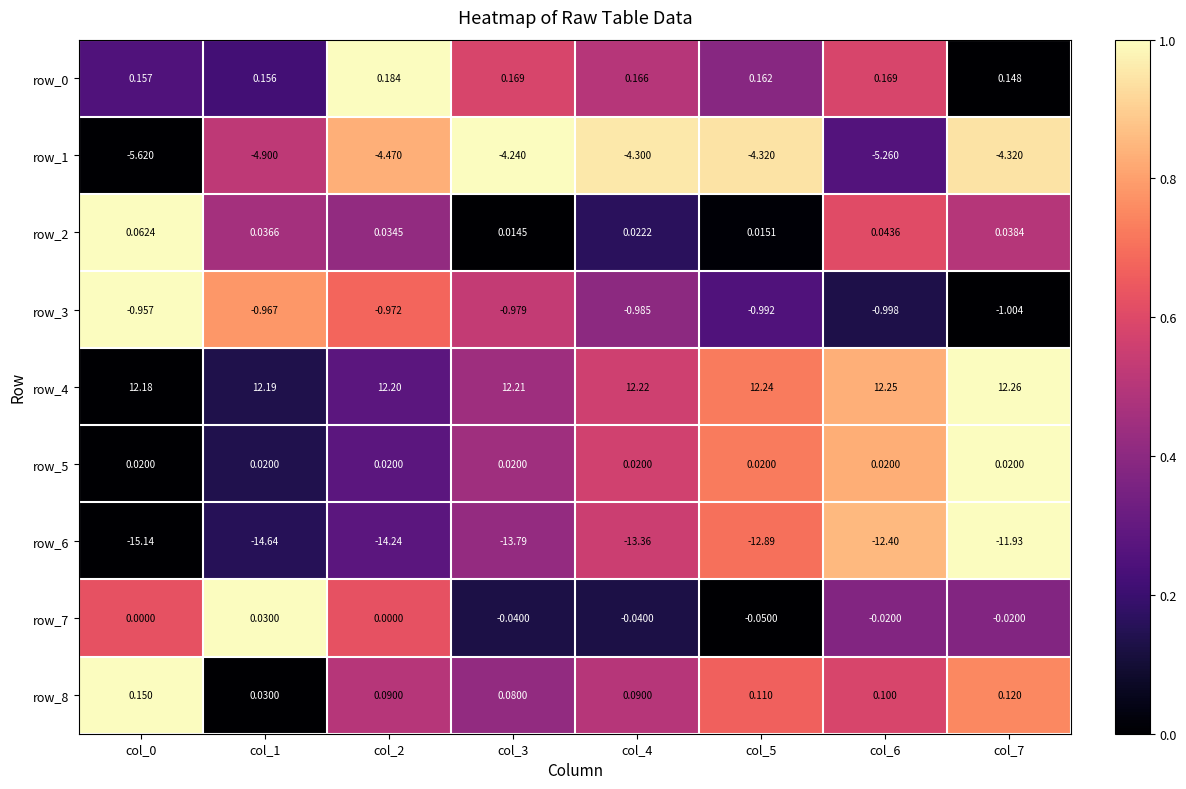

How many distinct data groups are displayed?

9